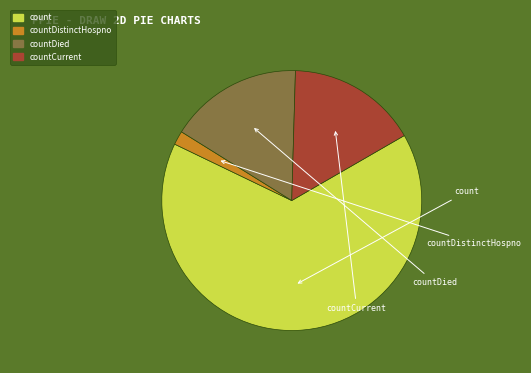

Is there a majority slice in this chart?

Yes